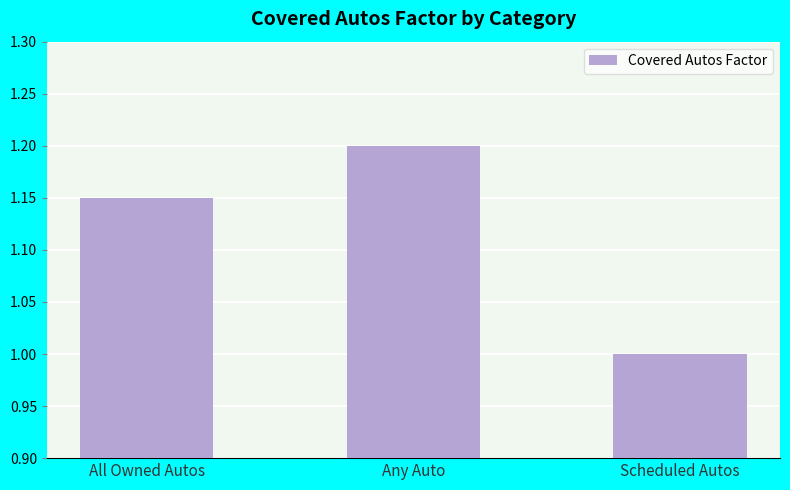

Which label corresponds to the largest value in the chart?

Any Auto